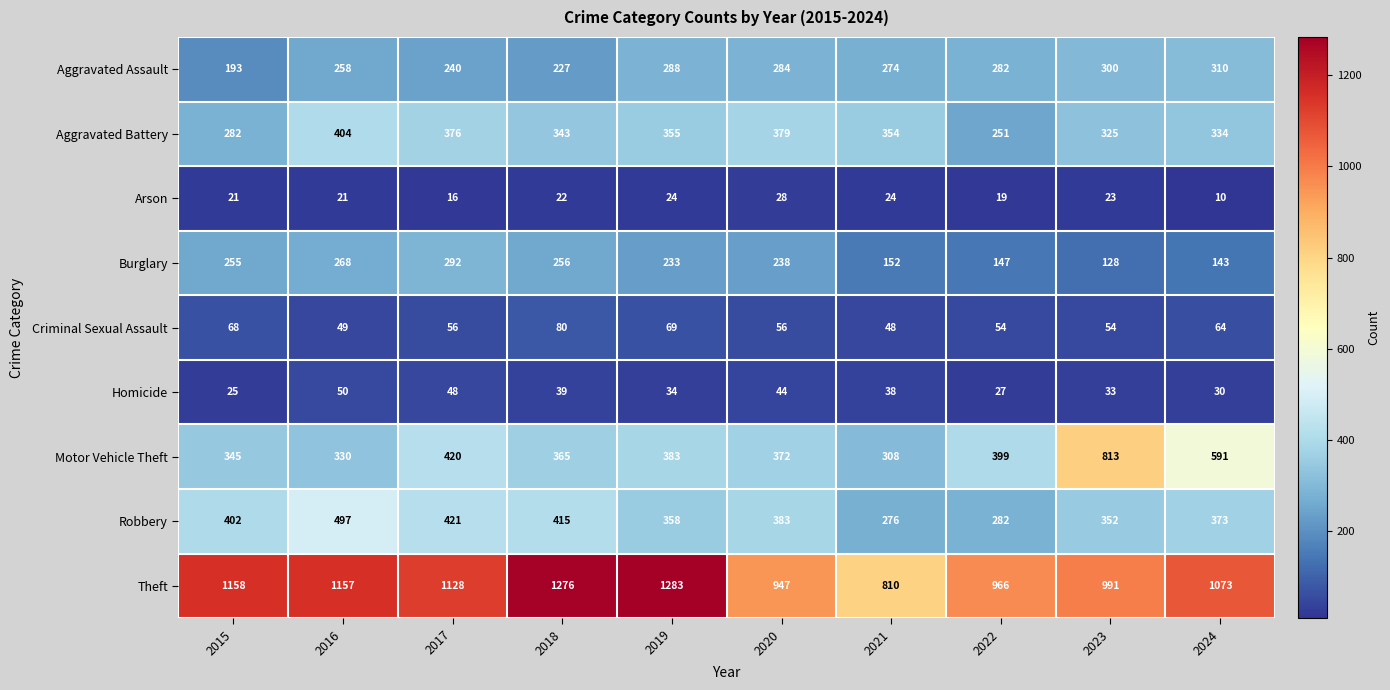

At which category does the chart reach its minimum across all series?

2024